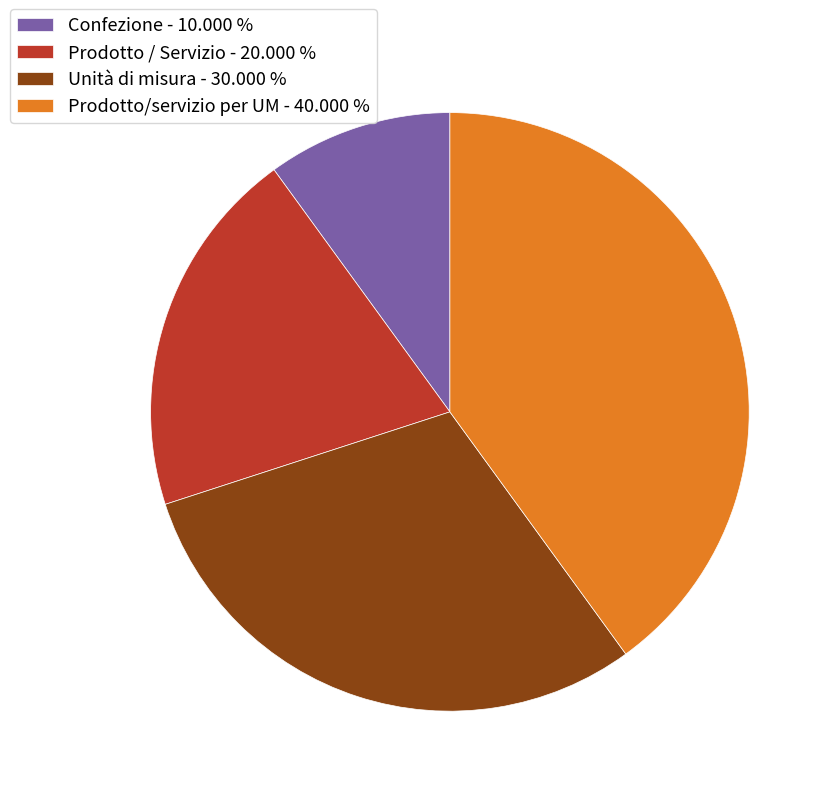

Which has a higher value, Confezione - 10.000 % or Prodotto / Servizio - 20.000 %?

Prodotto / Servizio - 20.000 %